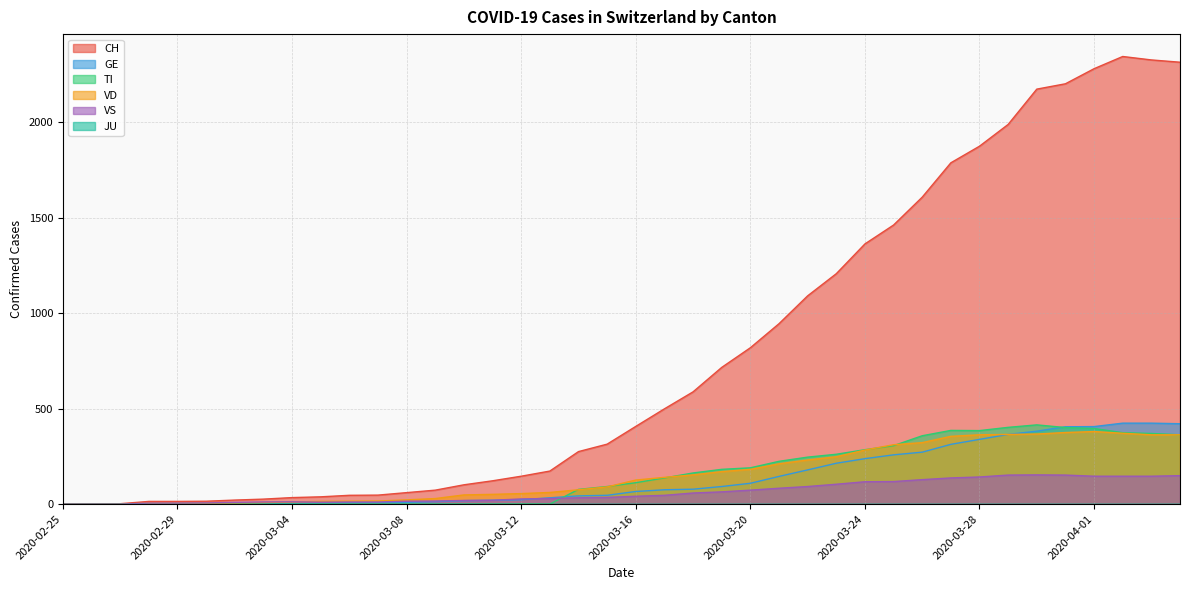

What is the maximum value shown in the chart?

2345